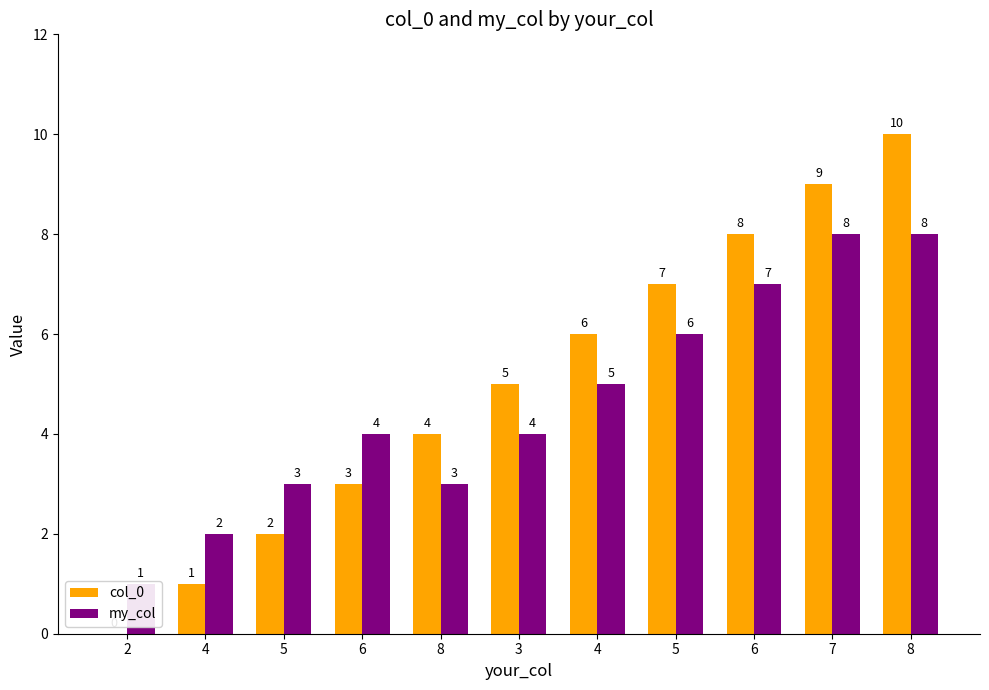

Is the value of col_0 at 2 greater than the value of my_col at 5?

No